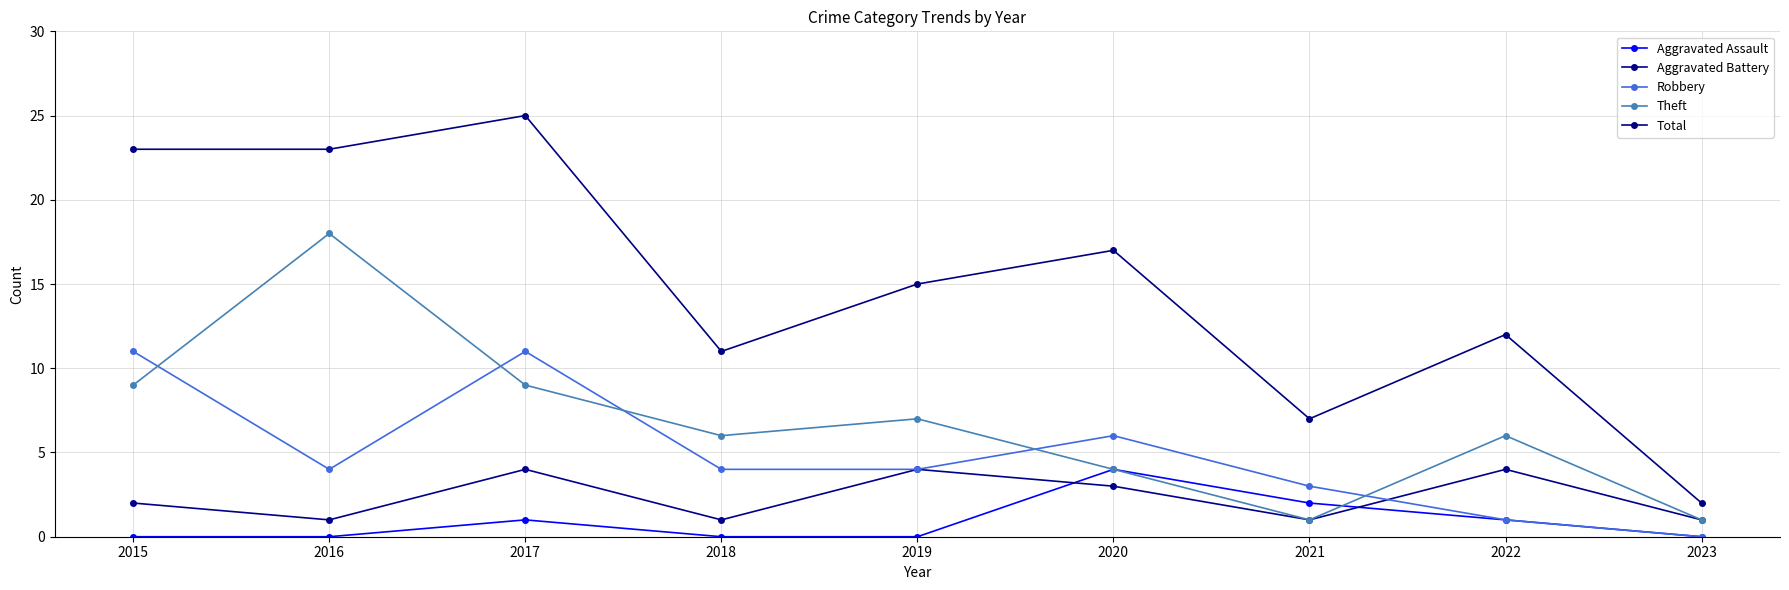

Count the number of categories in the chart.

9